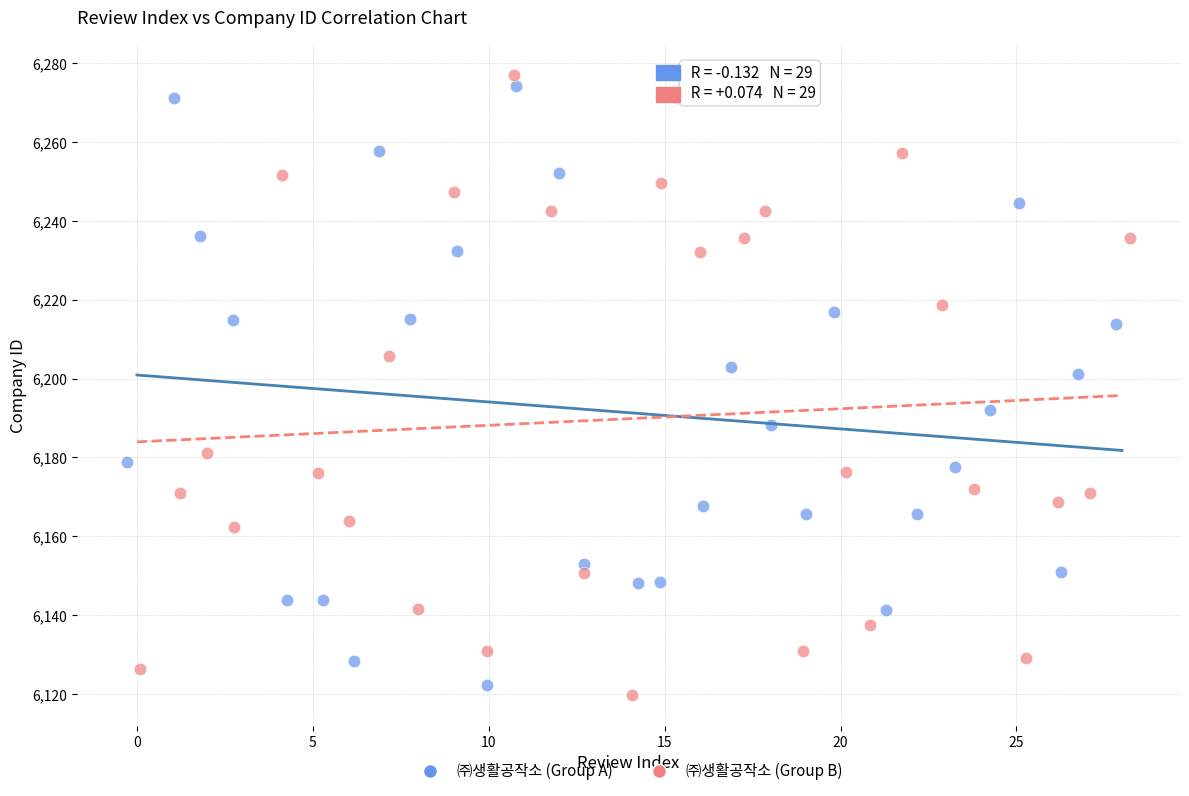

What are all the series names shown in the legend?

㈜생활공작소 (Group A), ㈜생활공작소 (Group B)